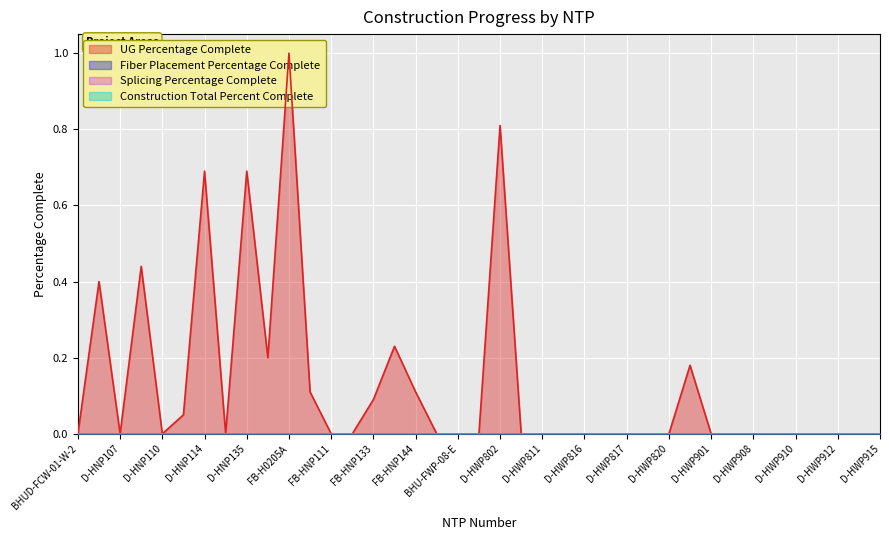

Rank the series by their maximum value, from highest to lowest.

UG Percentage Complete, Fiber Placement Percentage Complete, Splicing Percentage Complete, Construction Total Percent Complete